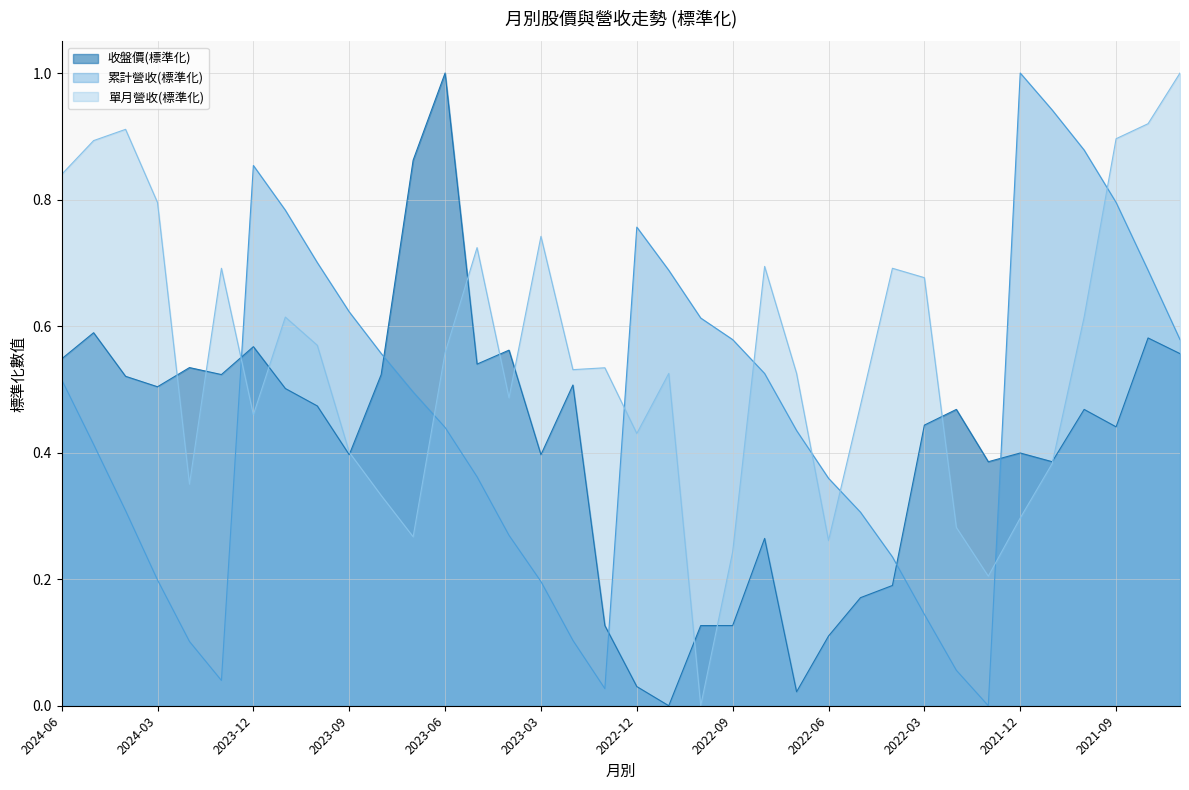

Rank the series by their average value, from lowest to highest.

收盤價(標準化), 累計營收(標準化), 單月營收(標準化)